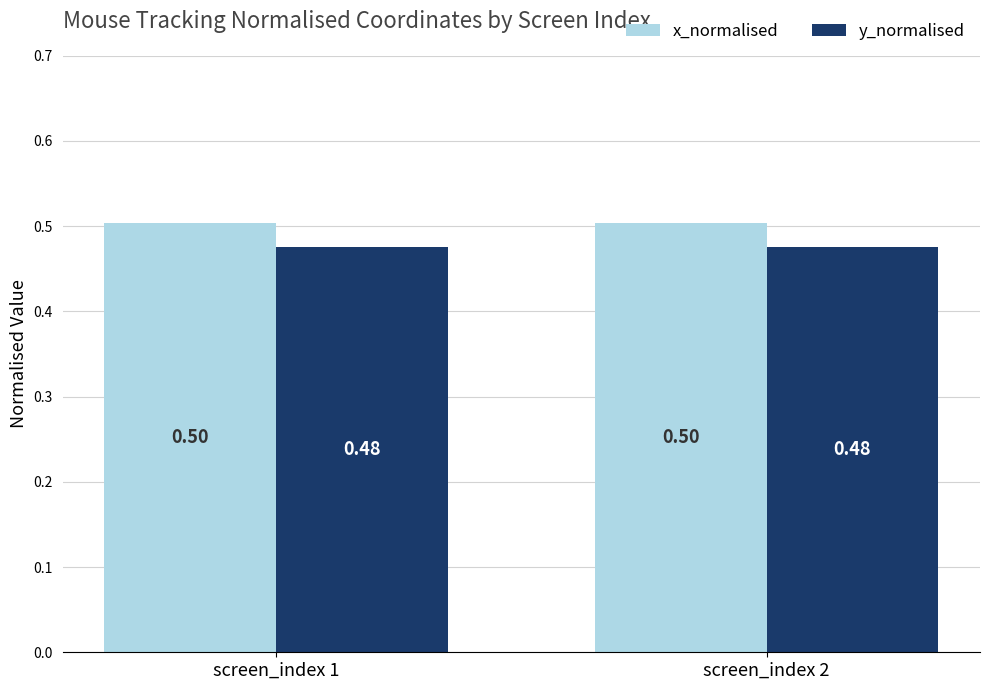

What is the value of the y_normalised bar at the 2nd from the left?

0.5